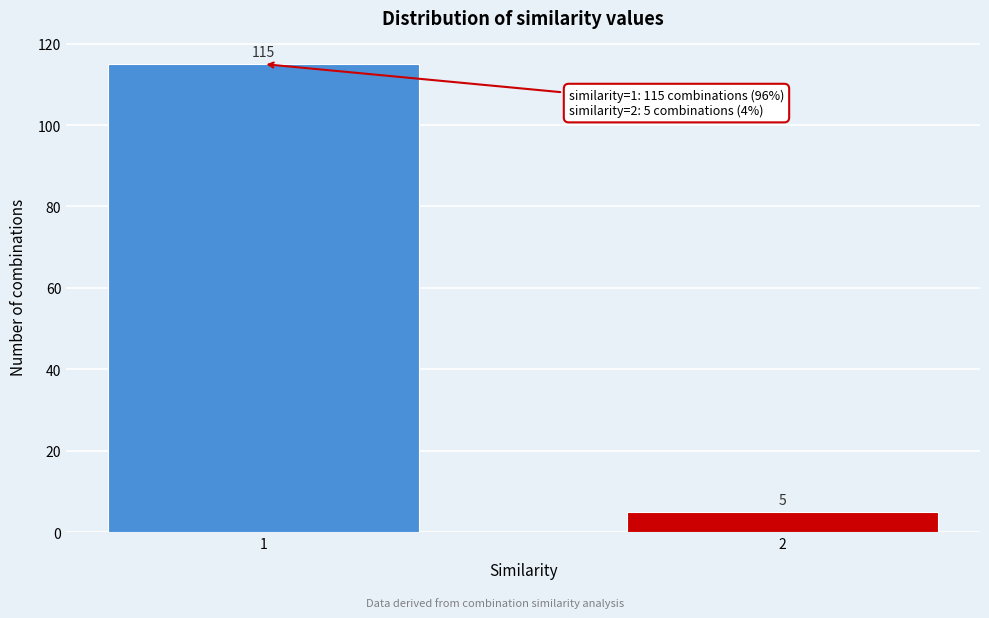

Reading left to right, extract all data points from this chart.

1=115	2=5